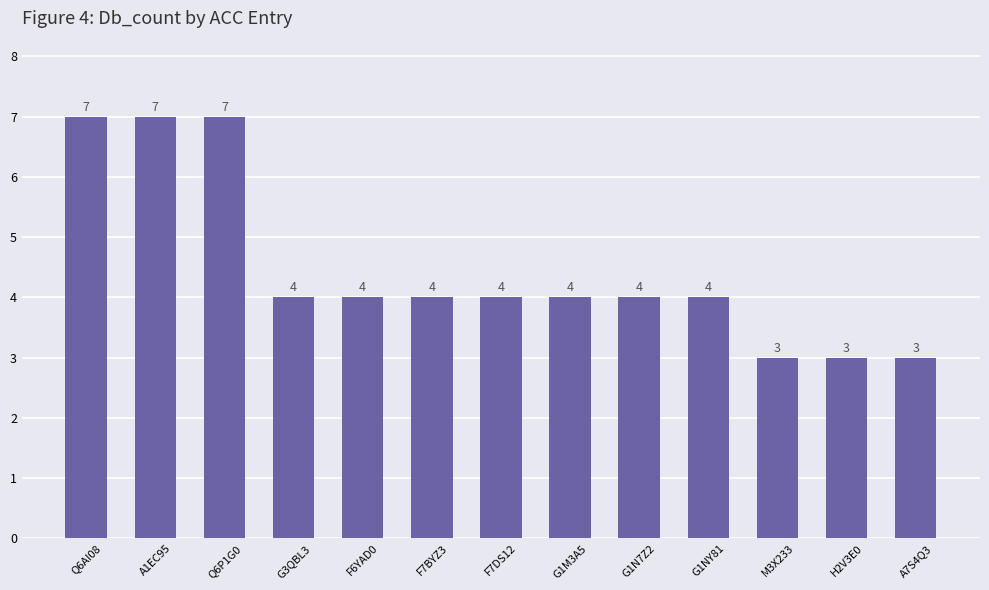

What is the difference between the maximum and minimum values?

4